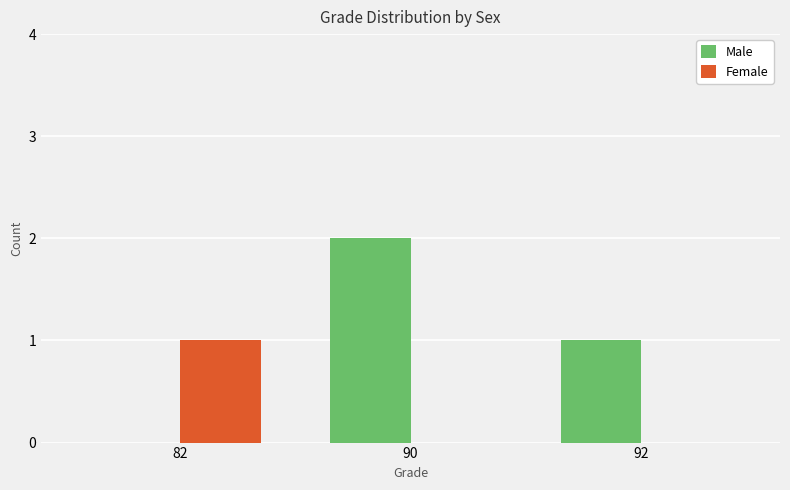

How many values in Male are above zero?

2